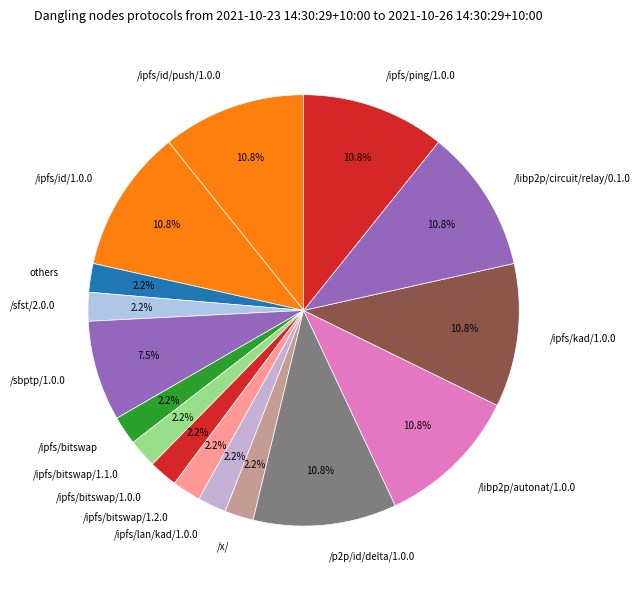

What percentage do /ipfs/id/1.0.0 and /sfst/2.0.0 together represent?

12.9%